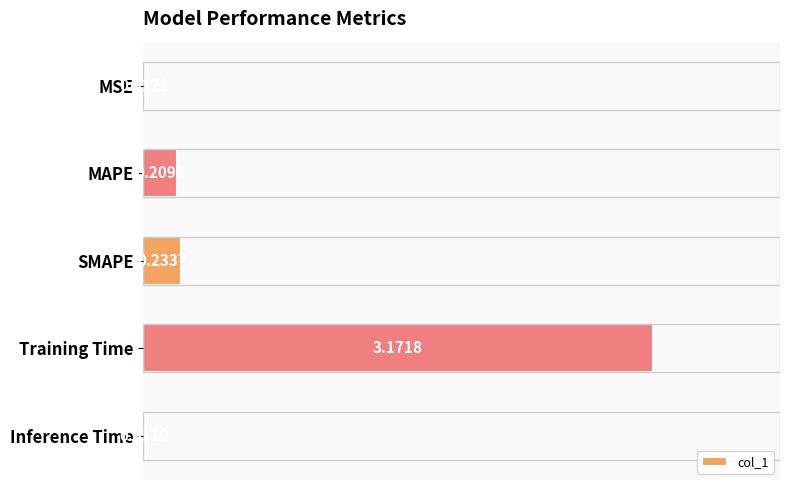

Which has a higher value, MSE or Training Time?

Training Time